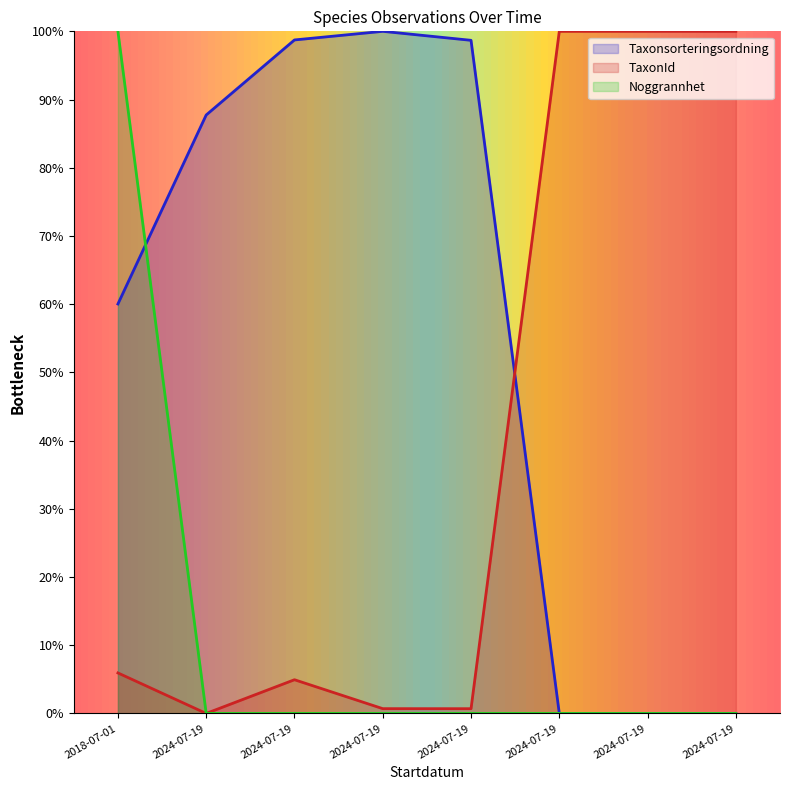

True or false: TaxonId and Noggrannhet cross at least once.

False